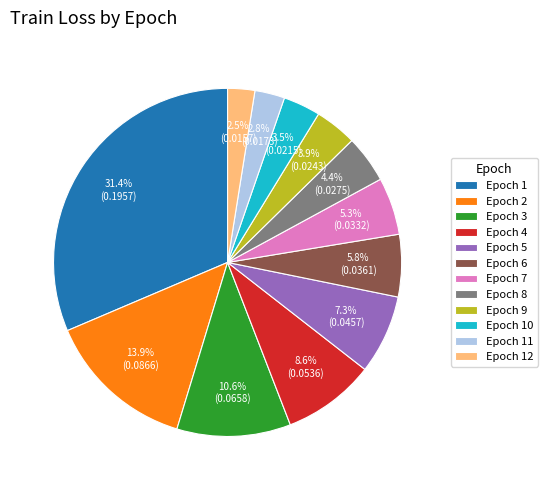

Between Epoch 12 and Epoch 7, which is larger?

Epoch 7